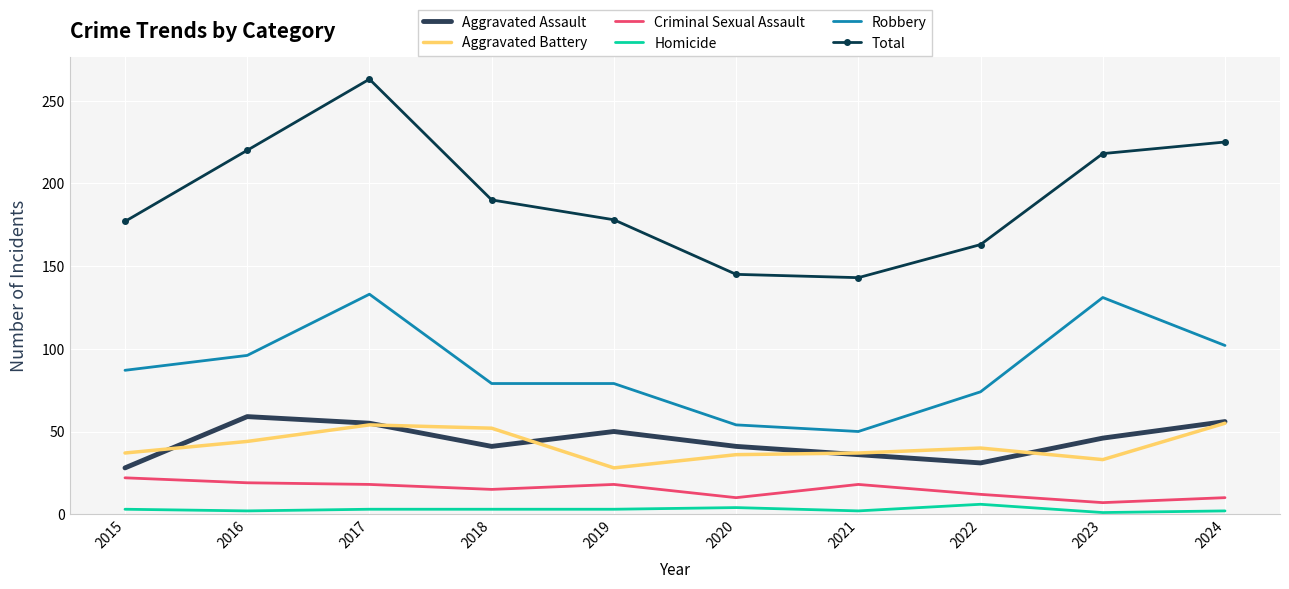

At which label does Total first exceed 190?

2016